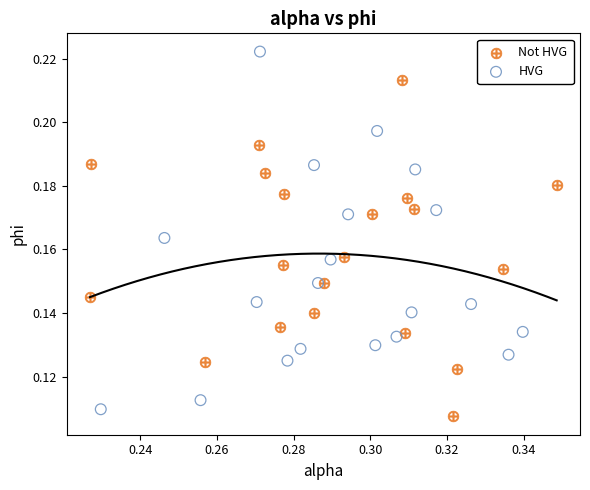

Which series reaches the minimum Y coordinate?

Not HVG